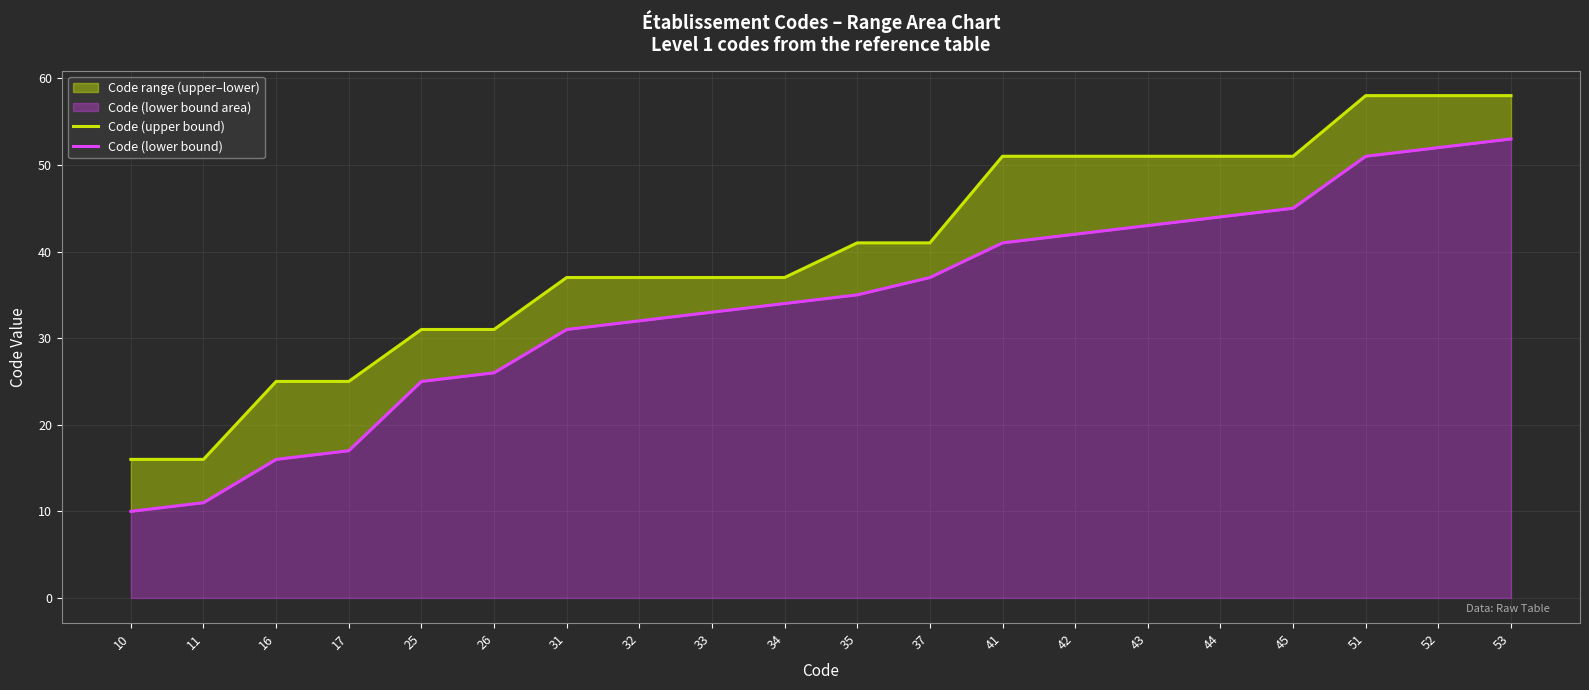

How many data points in Code (lower bound) are above 35?

9